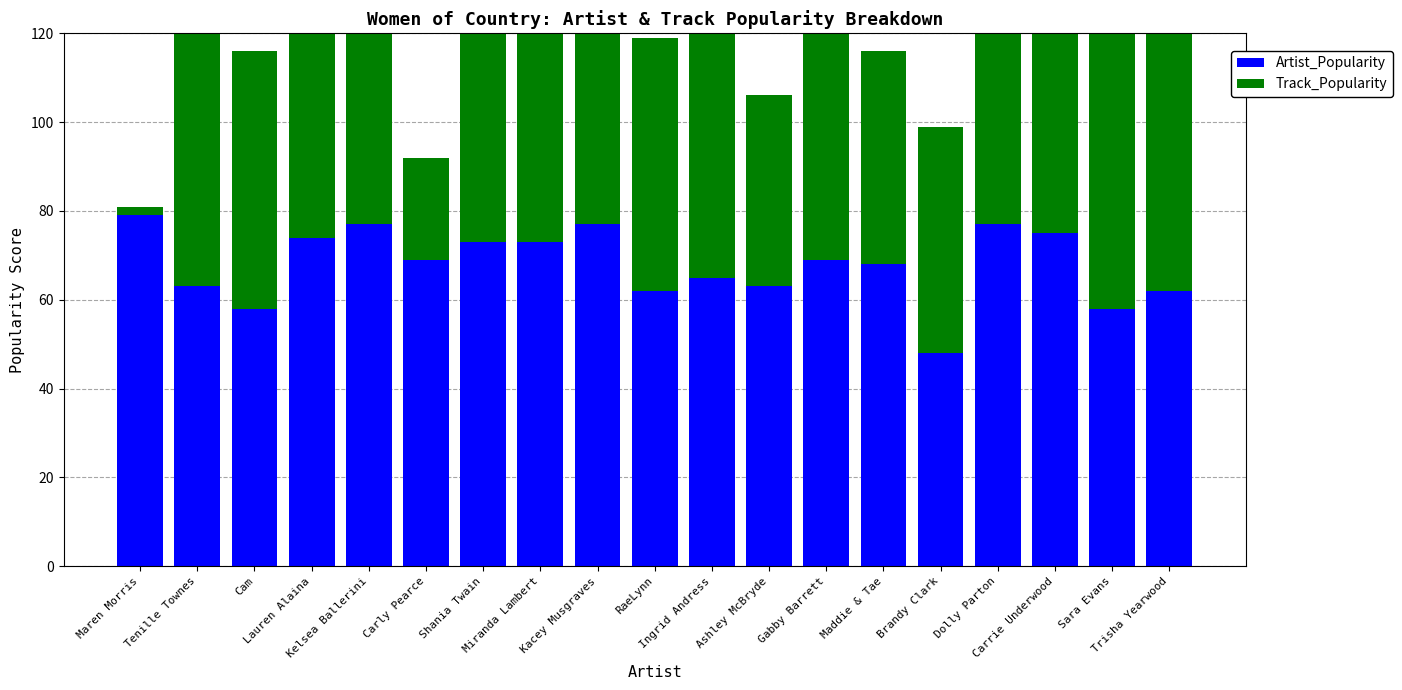

Between Kelsea Ballerini and Ashley McBryde, which series saw the biggest shift?

Track_Popularity